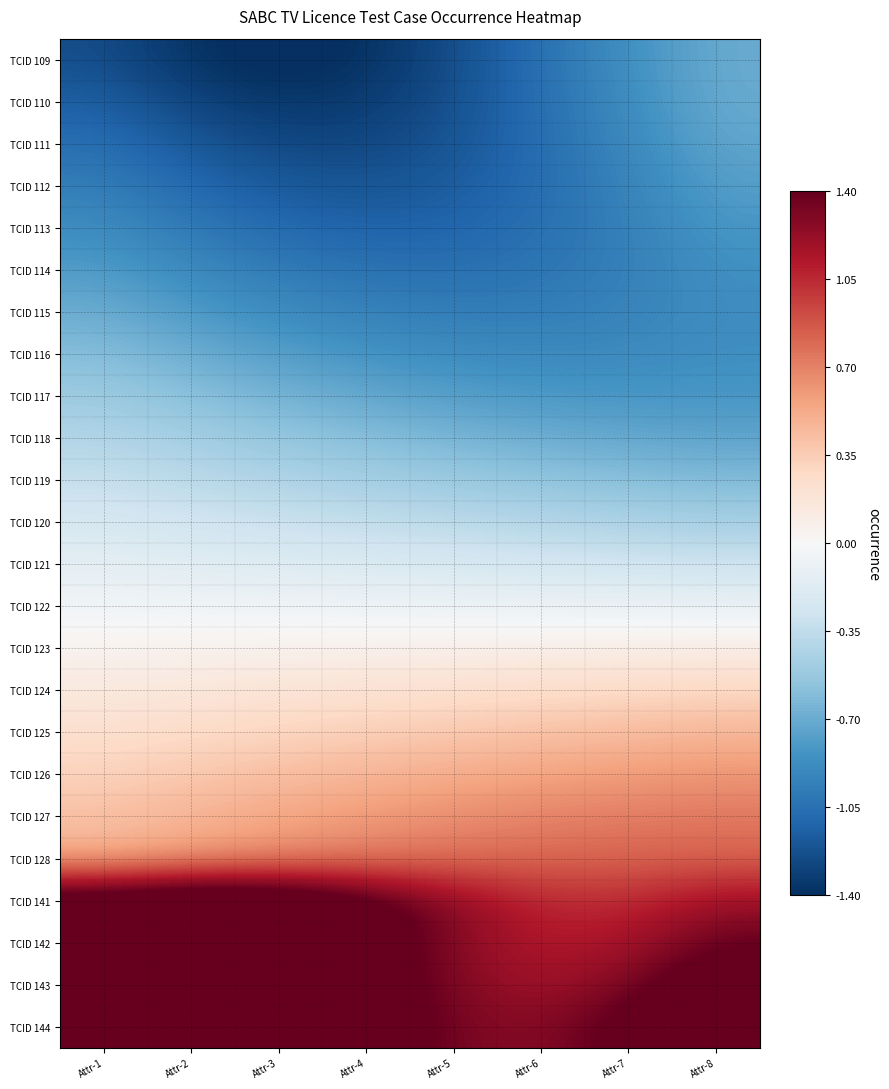

Reading left to right, what are all the values shown in this chart?

TCID 109: Attr-1=-1.2	Attr-2=-1.4	Attr-3=-1.4	Attr-4=-1.4	Attr-5=-1.2	Attr-6=-1.0	Attr-7=-0.8	Attr-8=-0.7
TCID 110: Attr-1=-1.1	Attr-2=-1.3	Attr-3=-1.4	Attr-4=-1.3	Attr-5=-1.2	Attr-6=-1.1	Attr-7=-0.9	Attr-8=-0.7
TCID 111: Attr-1=-1.1	Attr-2=-1.2	Attr-3=-1.3	Attr-4=-1.3	Attr-5=-1.2	Attr-6=-1.1	Attr-7=-0.9	Attr-8=-0.7
TCID 112: Attr-1=-1.0	Attr-2=-1.1	Attr-3=-1.2	Attr-4=-1.2	Attr-5=-1.2	Attr-6=-1.1	Attr-7=-0.9	Attr-8=-0.8
TCID 113: Attr-1=-0.9	Attr-2=-1.0	Attr-3=-1.1	Attr-4=-1.1	Attr-5=-1.1	Attr-6=-1.1	Attr-7=-1.0	Attr-8=-0.8
TCID 114: Attr-1=-0.8	Attr-2=-0.9	Attr-3=-1.0	Attr-4=-1.0	Attr-5=-1.1	Attr-6=-1.0	Attr-7=-1.0	Attr-8=-0.9
TCID 115: Attr-1=-0.7	Attr-2=-0.8	Attr-3=-0.9	Attr-4=-0.9	Attr-5=-1.0	Attr-6=-1.0	Attr-7=-0.9	Attr-8=-0.9
TCID 116: Attr-1=-0.6	Attr-2=-0.7	Attr-3=-0.8	Attr-4=-0.8	Attr-5=-0.9	Attr-6=-0.9	Attr-7=-0.9	Attr-8=-0.9
TCID 117: Attr-1=-0.5	Attr-2=-0.6	Attr-3=-0.7	Attr-4=-0.7	Attr-5=-0.8	Attr-6=-0.8	Attr-7=-0.8	Attr-8=-0.8
TCID 118: Attr-1=-0.4	Attr-2=-0.5	Attr-3=-0.5	Attr-4=-0.6	Attr-5=-0.7	Attr-6=-0.7	Attr-7=-0.7	Attr-8=-0.7
TCID 119: Attr-1=-0.3	Attr-2=-0.4	Attr-3=-0.4	Attr-4=-0.5	Attr-5=-0.5	Attr-6=-0.6	Attr-7=-0.6	Attr-8=-0.6
TCID 120: Attr-1=-0.2	Attr-2=-0.3	Attr-3=-0.3	Attr-4=-0.3	Attr-5=-0.4	Attr-6=-0.4	Attr-7=-0.4	Attr-8=-0.5
TCID 121: Attr-1=-0.1	Attr-2=-0.2	Attr-3=-0.2	Attr-4=-0.2	Attr-5=-0.2	Attr-6=-0.3	Attr-7=-0.3	Attr-8=-0.3
TCID 122: Attr-1=-0.0	Attr-2=-0.1	Attr-3=-0.1	Attr-4=-0.1	Attr-5=-0.1	Attr-6=-0.1	Attr-7=-0.1	Attr-8=-0.1
TCID 123: Attr-1=0.0	Attr-2=0.1	Attr-3=0.1	Attr-4=0.1	Attr-5=0.1	Attr-6=0.1	Attr-7=0.1	Attr-8=0.1
TCID 124: Attr-1=0.1	Attr-2=0.2	Attr-3=0.2	Attr-4=0.2	Attr-5=0.2	Attr-6=0.3	Attr-7=0.3	Attr-8=0.3
TCID 125: Attr-1=0.2	Attr-2=0.3	Attr-3=0.3	Attr-4=0.3	Attr-5=0.4	Attr-6=0.4	Attr-7=0.4	Attr-8=0.5
TCID 126: Attr-1=0.3	Attr-2=0.4	Attr-3=0.4	Attr-4=0.5	Attr-5=0.5	Attr-6=0.6	Attr-7=0.6	Attr-8=0.6
TCID 127: Attr-1=0.4	Attr-2=0.5	Attr-3=0.5	Attr-4=0.6	Attr-5=0.7	Attr-6=0.7	Attr-7=0.7	Attr-8=0.7
TCID 128: Attr-1=0.5	Attr-2=0.6	Attr-3=0.7	Attr-4=0.7	Attr-5=0.8	Attr-6=0.8	Attr-7=0.8	Attr-8=0.8
TCID 141: Attr-1=1.7	Attr-2=1.8	Attr-3=1.8	Attr-4=1.5	Attr-5=1.3	Attr-6=1.1	Attr-7=1.0	Attr-8=1.2
TCID 142: Attr-1=1.8	Attr-2=1.9	Attr-3=1.8	Attr-4=1.6	Attr-5=1.3	Attr-6=1.1	Attr-7=1.2	Attr-8=1.4
TCID 143: Attr-1=1.9	Attr-2=2.0	Attr-3=1.9	Attr-4=1.6	Attr-5=1.3	Attr-6=1.2	Attr-7=1.3	Attr-8=1.6
TCID 144: Attr-1=2.0	Attr-2=2.1	Attr-3=1.9	Attr-4=1.6	Attr-5=1.3	Attr-6=1.3	Attr-7=1.5	Attr-8=1.8